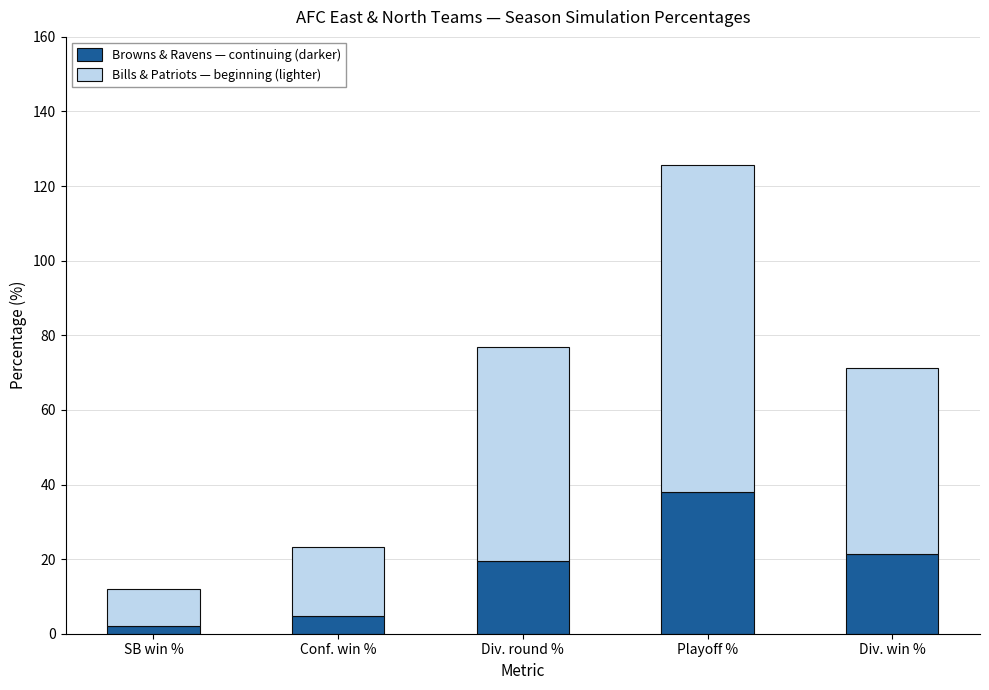

True or false: Browns & Ravens — continuing (darker) has a value of 33.0 at Div. round %.

False